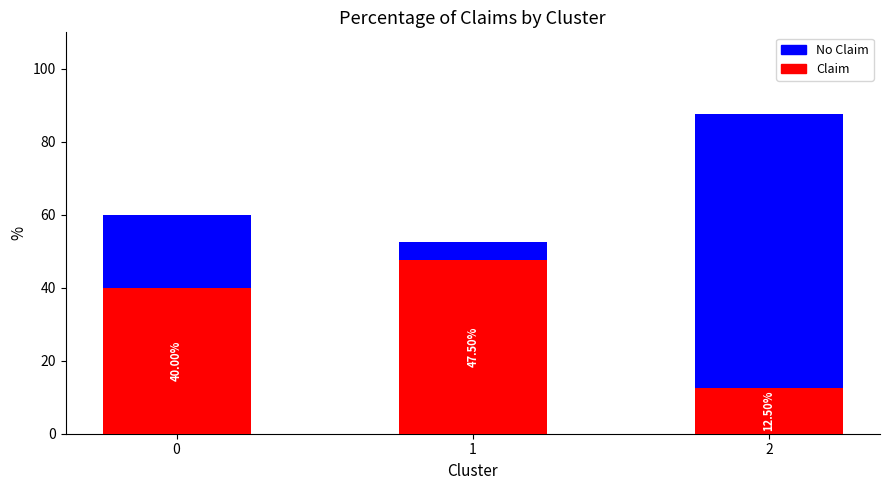

What is the sum of all Claim values?

100.0